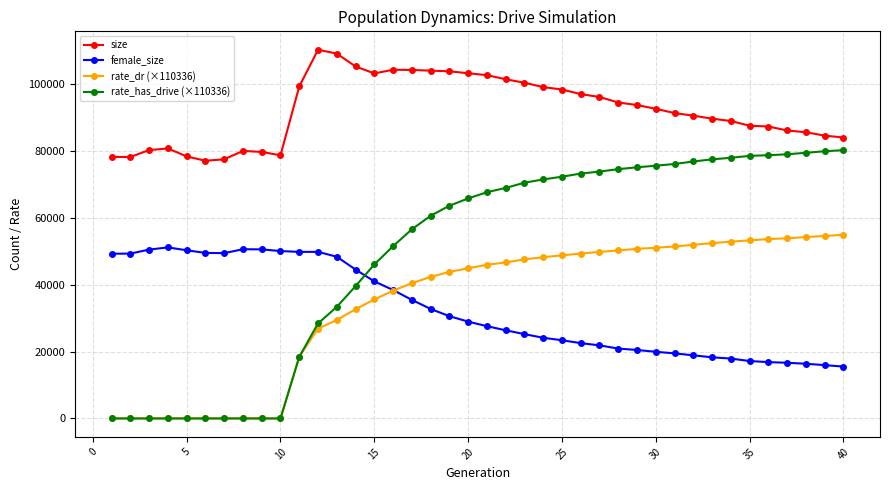

Which series has the widest spread of values?

rate_has_drive (×110336)